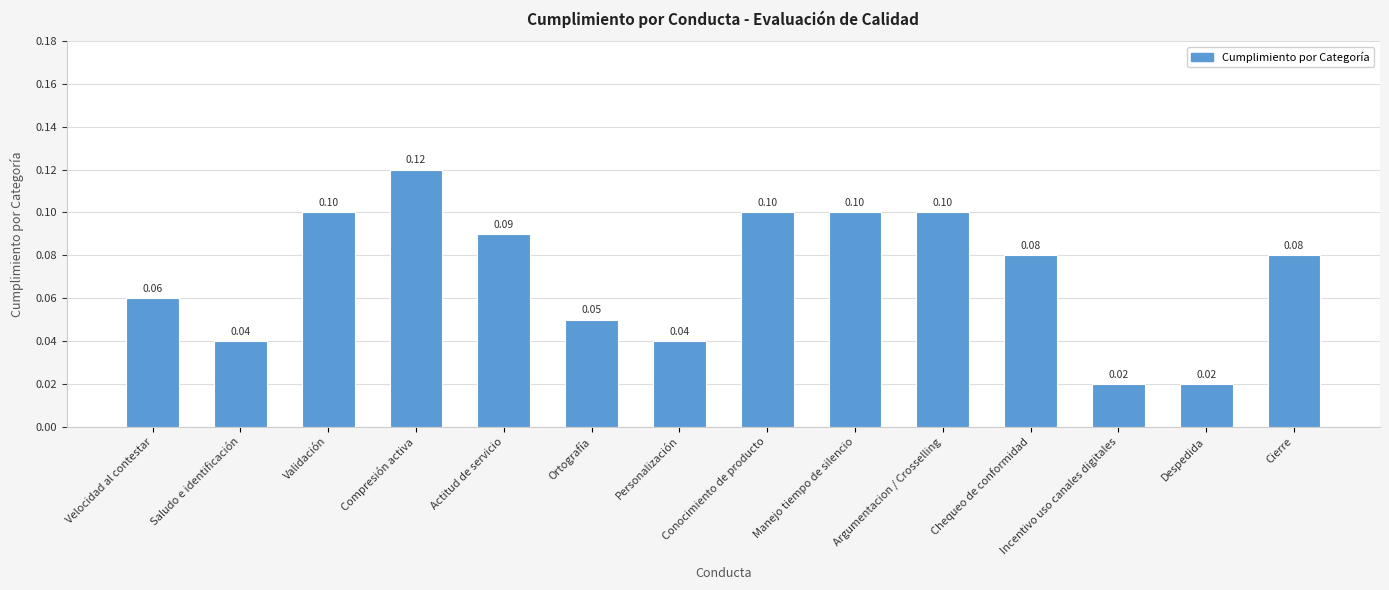

What is the label of the 9th bar from the right?

Ortografía